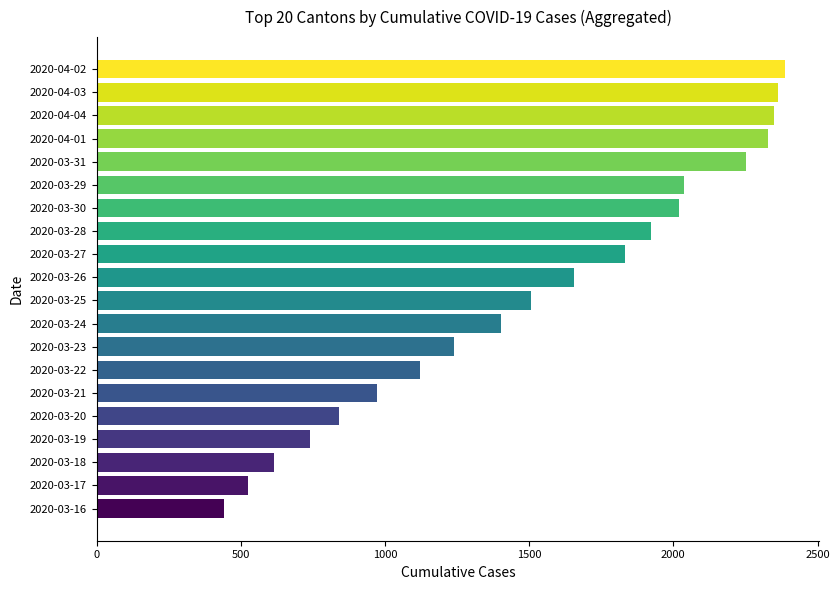

Approximately how many times larger is the value at 2020-03-27 compared to 2020-03-19?

2.5